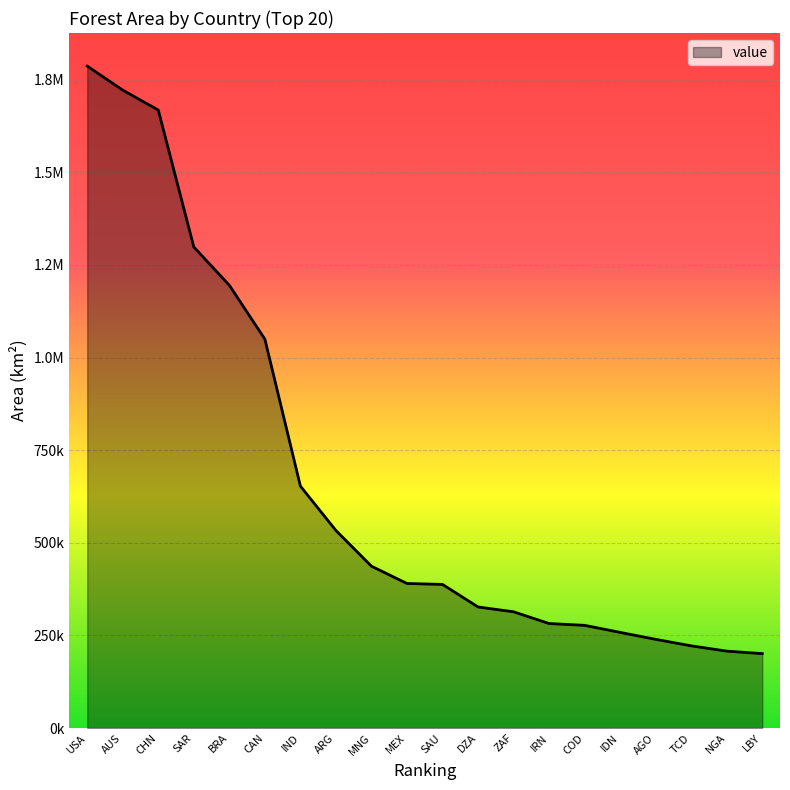

Reading left to right, transcribe all the data shown in this chart.

1786510.0	1721686.0	1667900.0	1298251.3	1194992.0	1049559.0	652933.0	533075.0	436722.0	390073.0	387577.0	326676.0	313669.0	281976.0	277105.0	258057.0	239330.0	221800.0	207502.7	200764.0